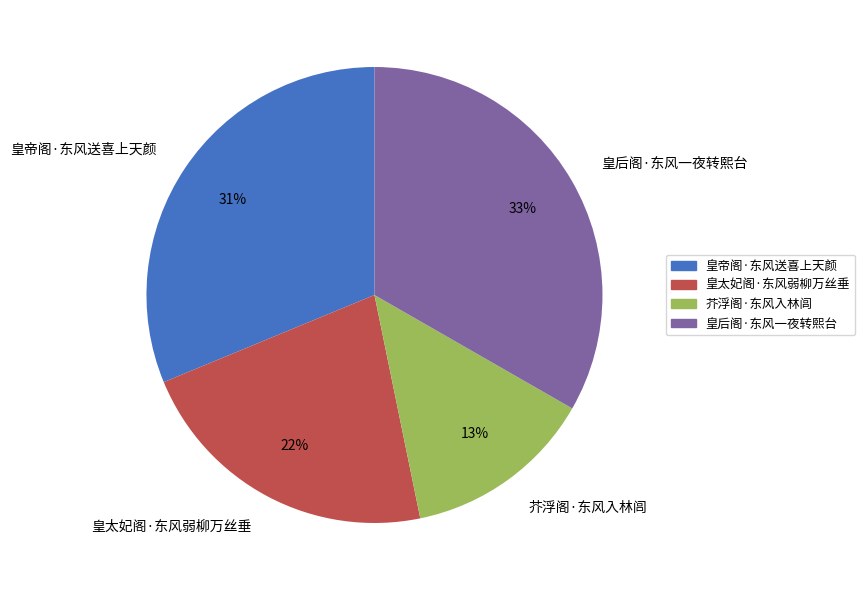

To the nearest percent, what is the difference between the 芥浮阁·东风入林闾 and 皇帝阁·东风送喜上天颜 slice percentages?

18%